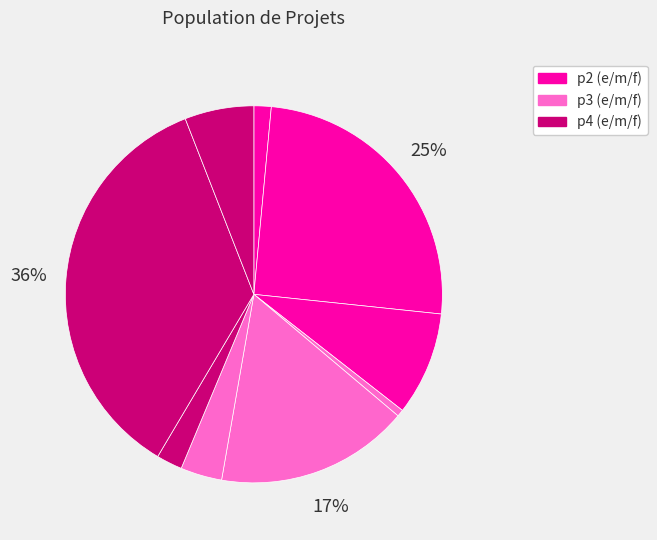

To the nearest percent, what is the average slice percentage?

11%